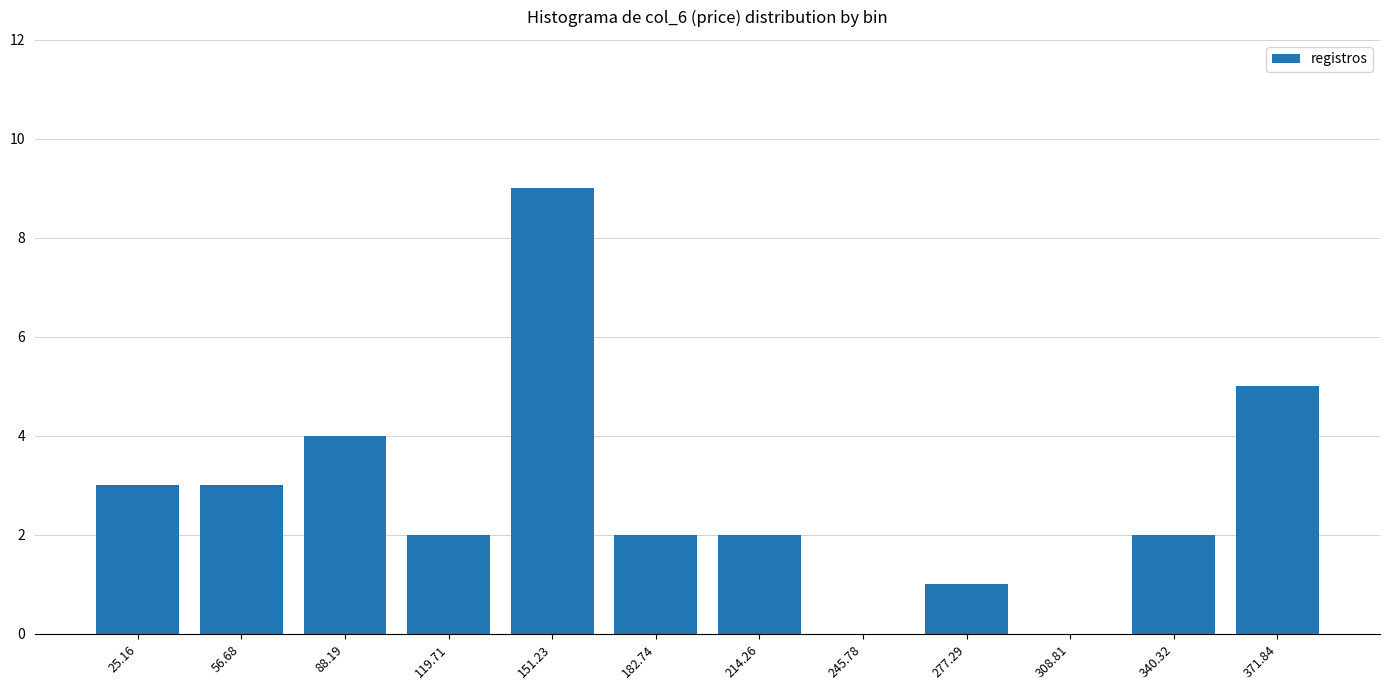

Are the bars horizontal?

No